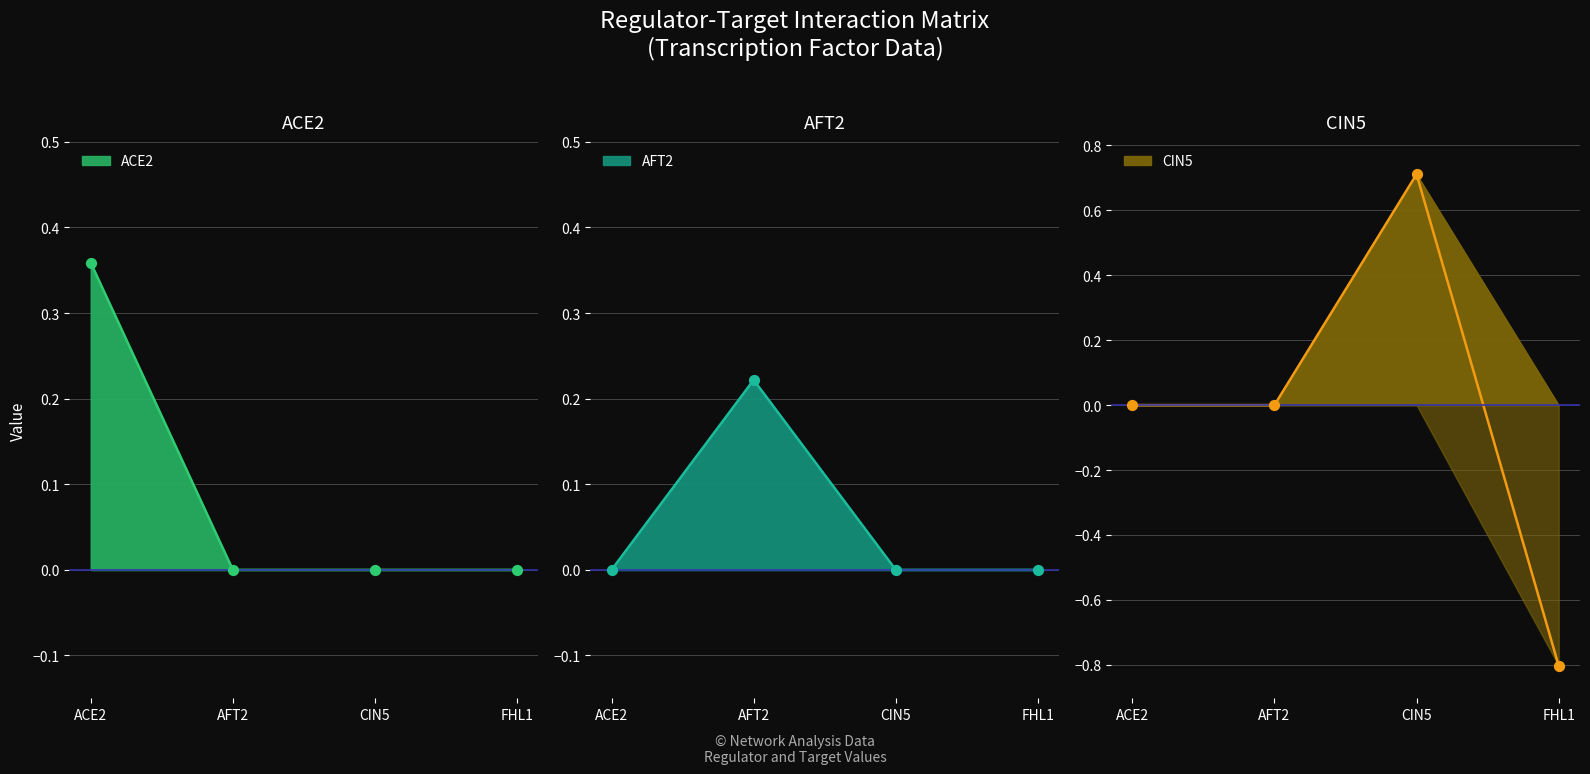

Which series reaches the minimum Y coordinate?

CIN5